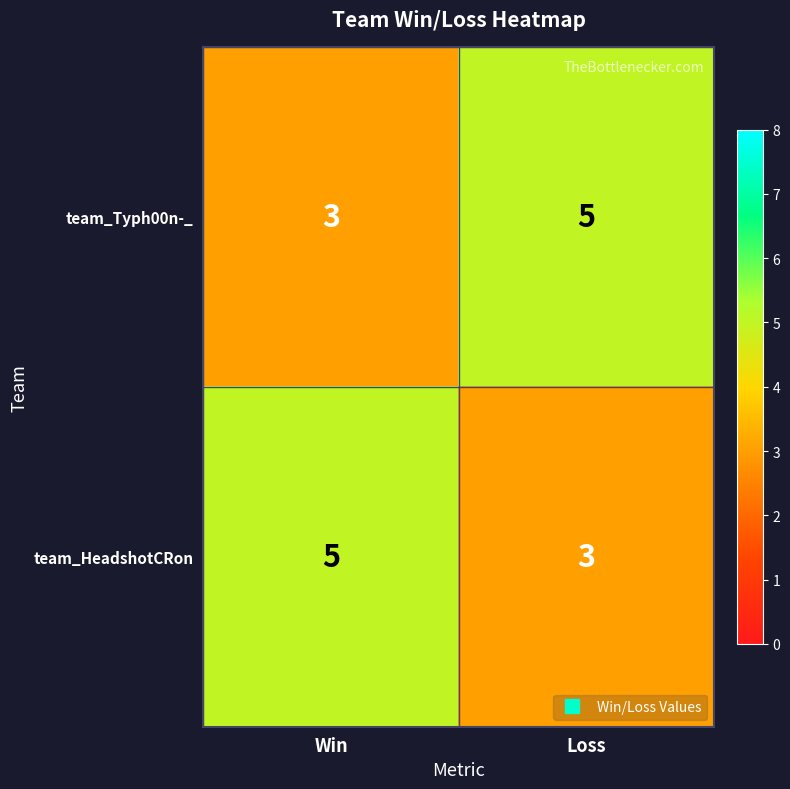

What is the average value of the team_Typh00n-_ series?

4